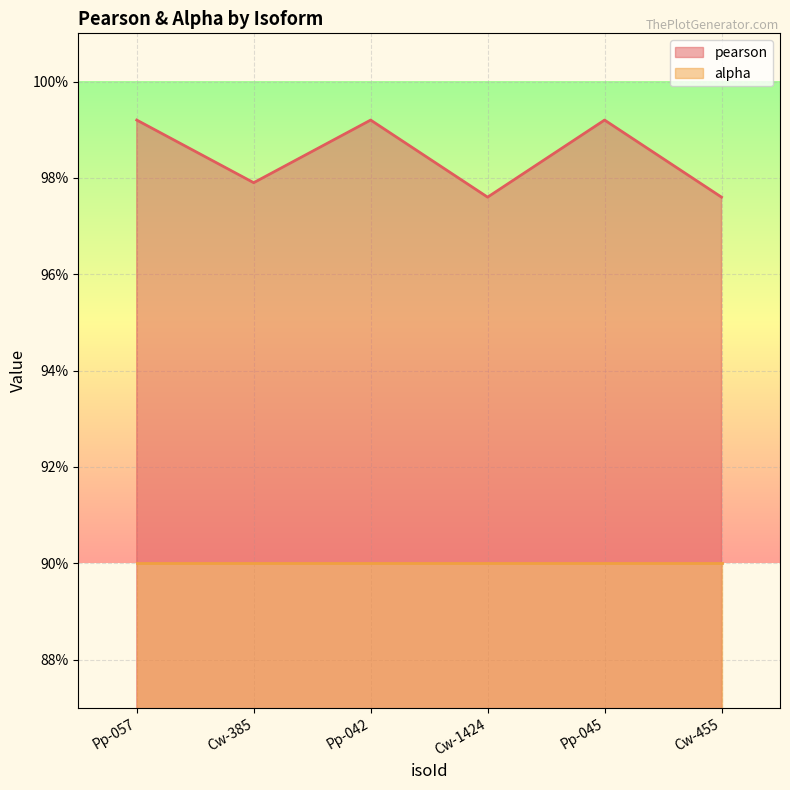

Does the chart display data point markers on the line(s)?

No